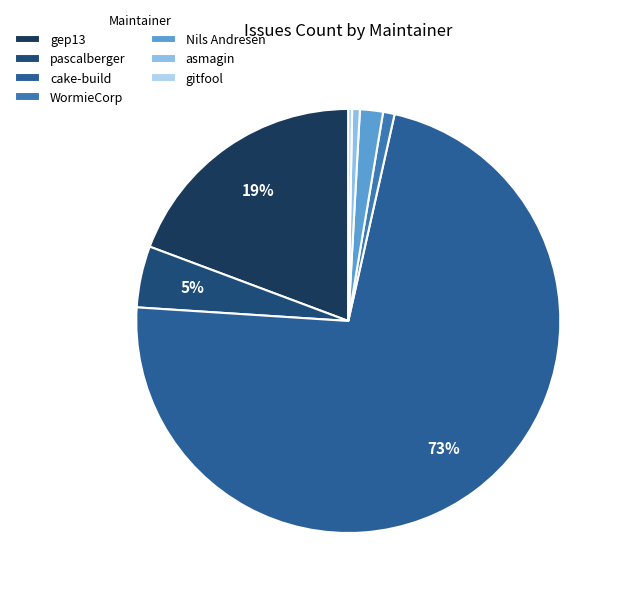

What percentage is the WormieCorp slice, to the nearest percent?

1%